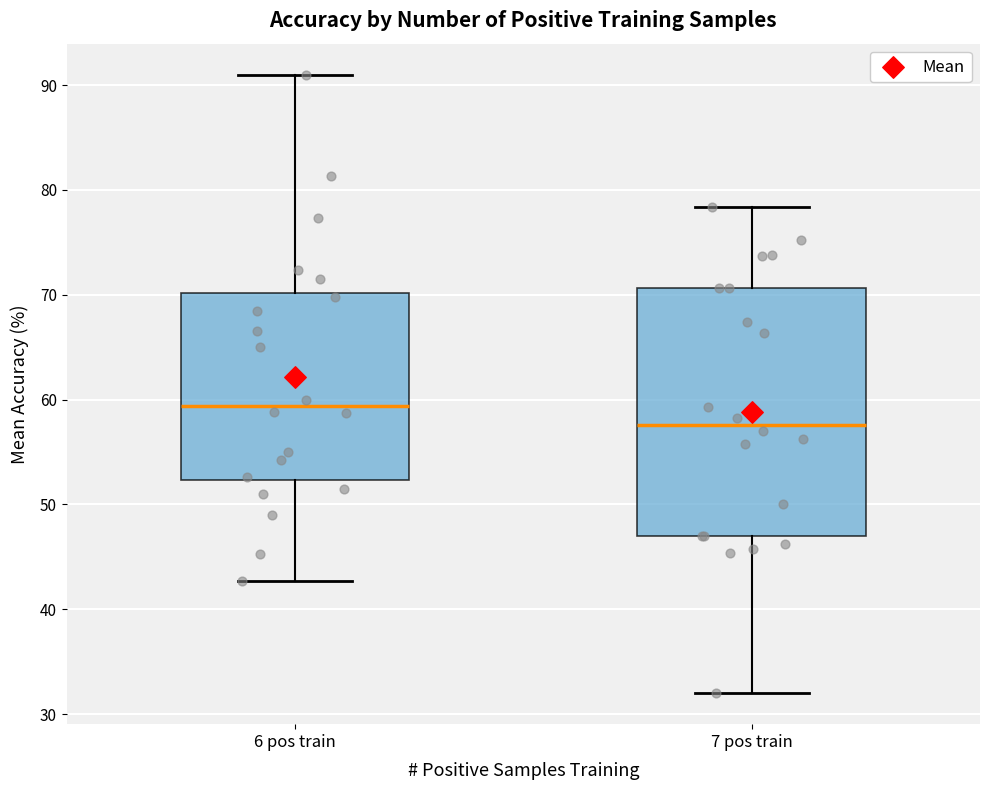

Reading left to right, read every box against the y-axis: the position of its median line, the range the box covers, and the ends of its whiskers. The values are not printed on the chart, so give them approximately, as read against the axis.

6 pos train: median 59, box 52 to 70, whiskers 43 to 91
7 pos train: median 58, box 47 to 71, whiskers 32 to 78